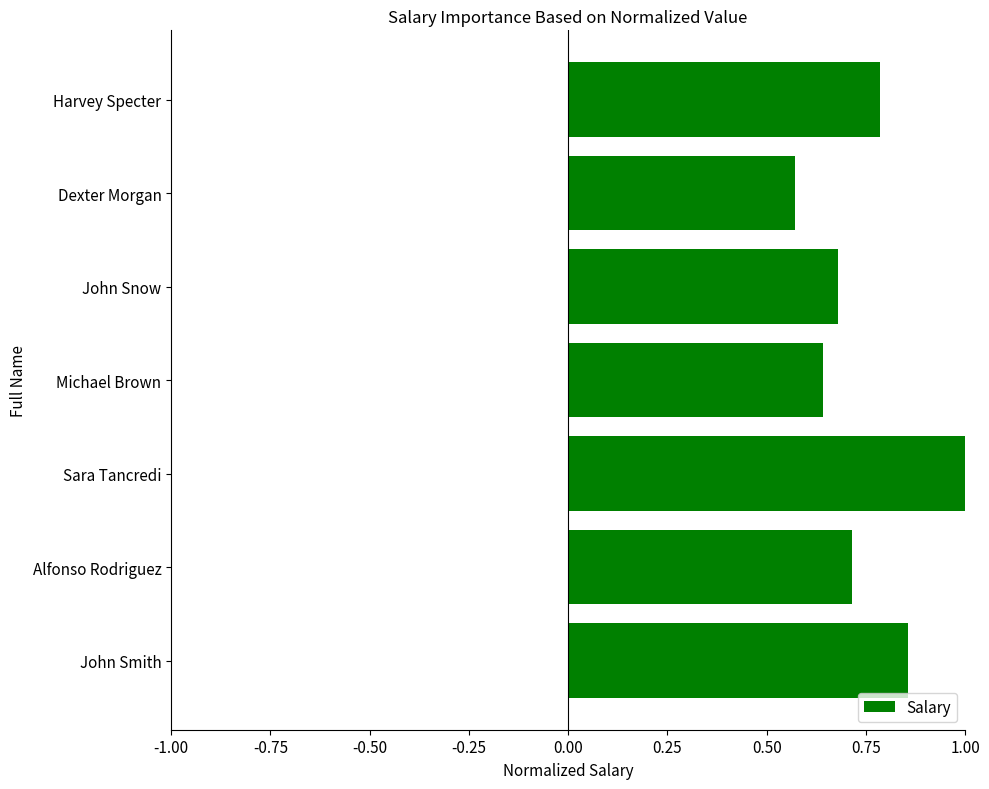

The chart shows a value of 1.0 at Sara Tancredi. True or false?

True